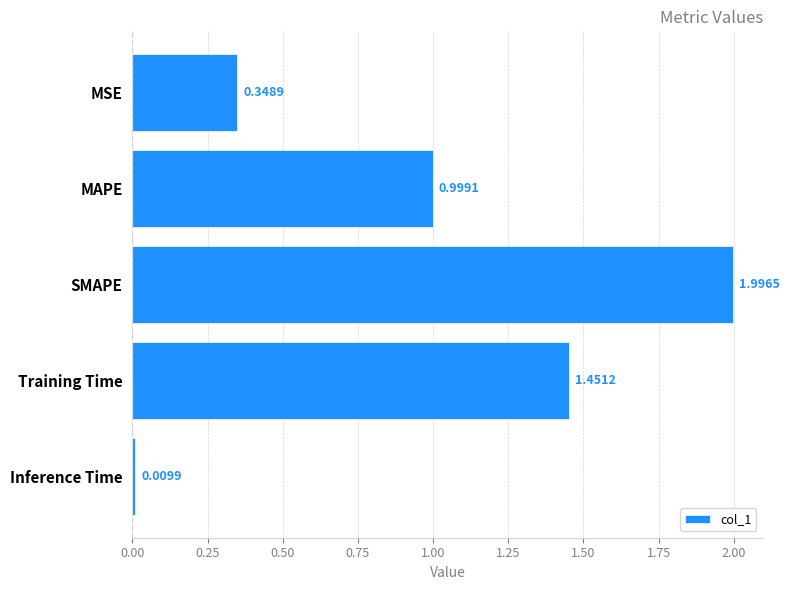

Rank the categories by value from highest to lowest.

SMAPE, Training Time, MAPE, MSE, Inference Time